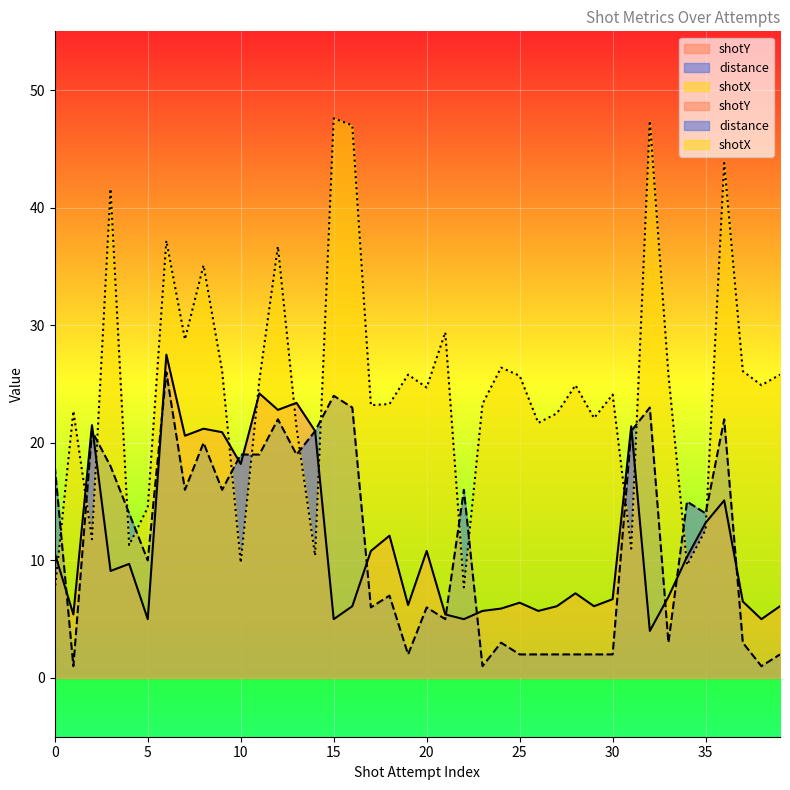

How many interior local peaks does the distance series have?

12